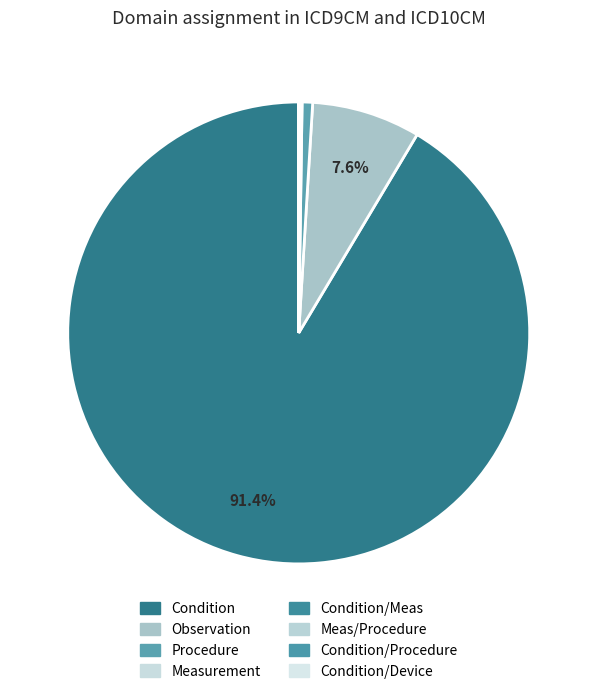

Count the number of slices in the pie.

8